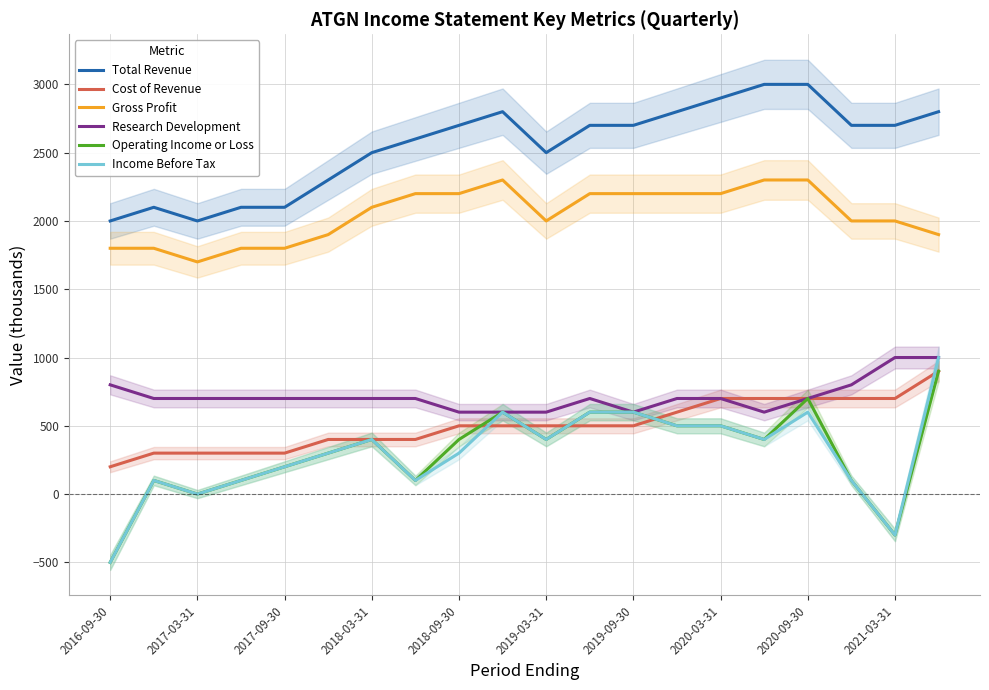

How many values in the Cost of Revenue series exceed 500?

7